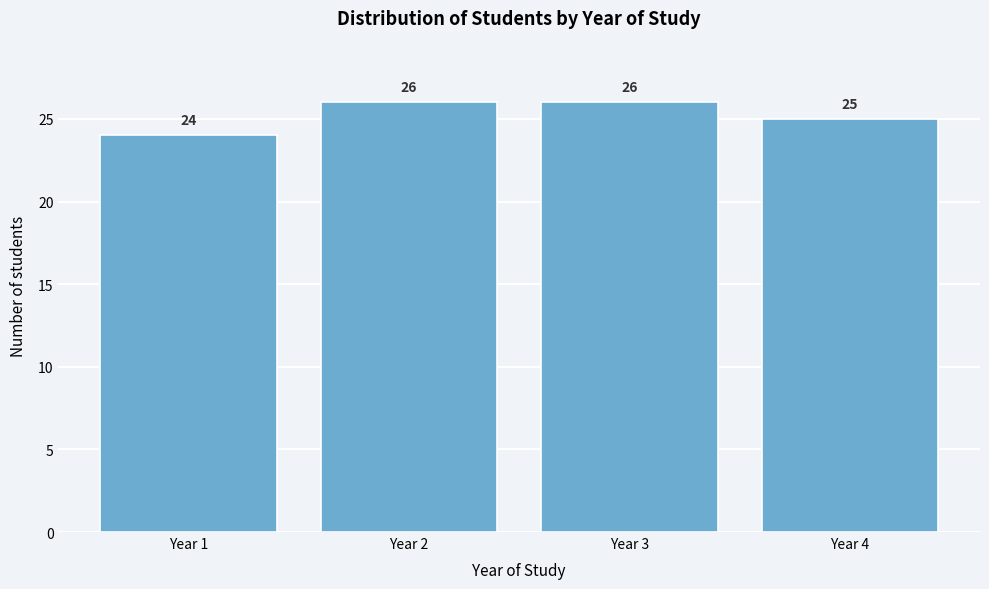

Reading right to left, transcribe all the data shown in this chart.

Year 4=25	Year 3=26	Year 2=26	Year 1=24